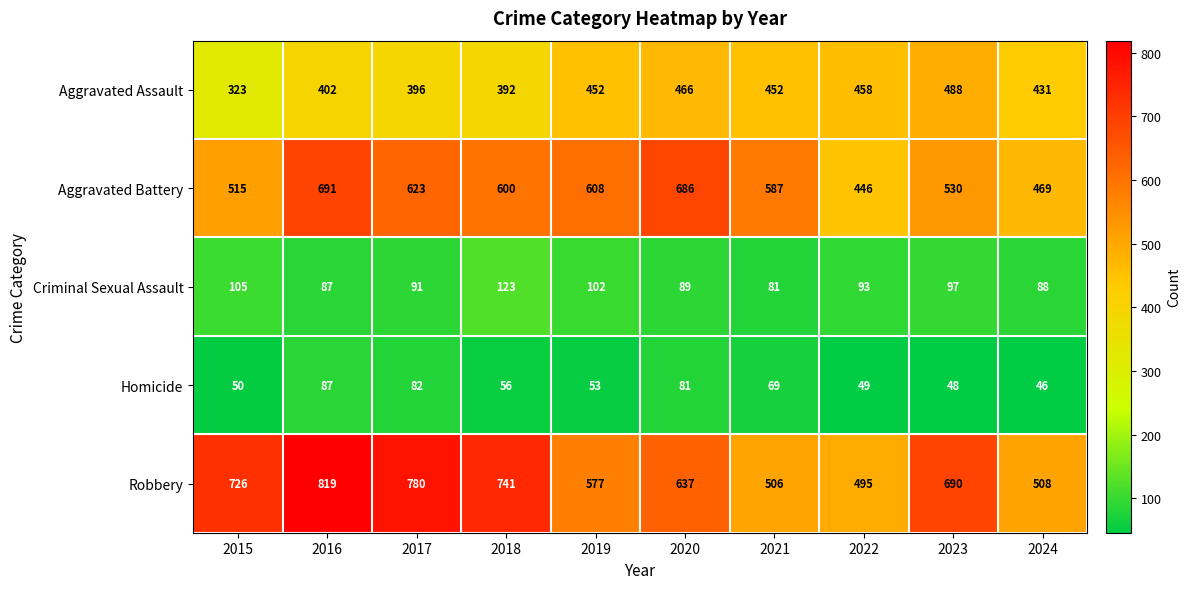

How many series are shown in this chart?

5